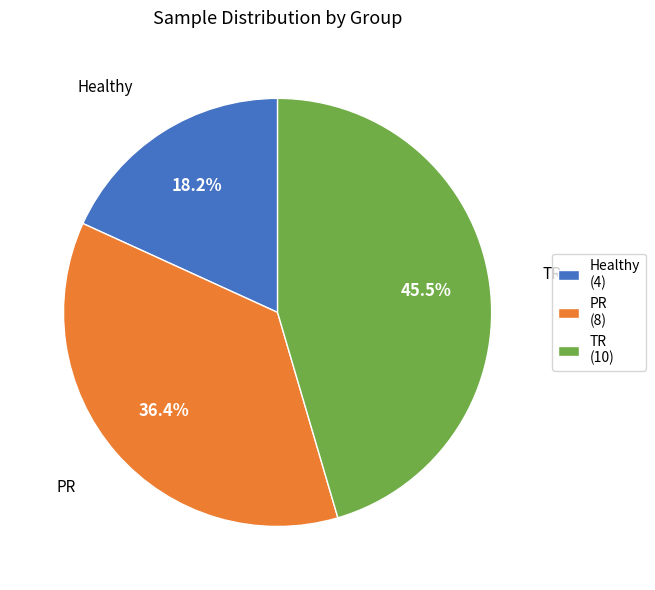

To the nearest percent, what is the combined percentage of TR and Healthy?

64%